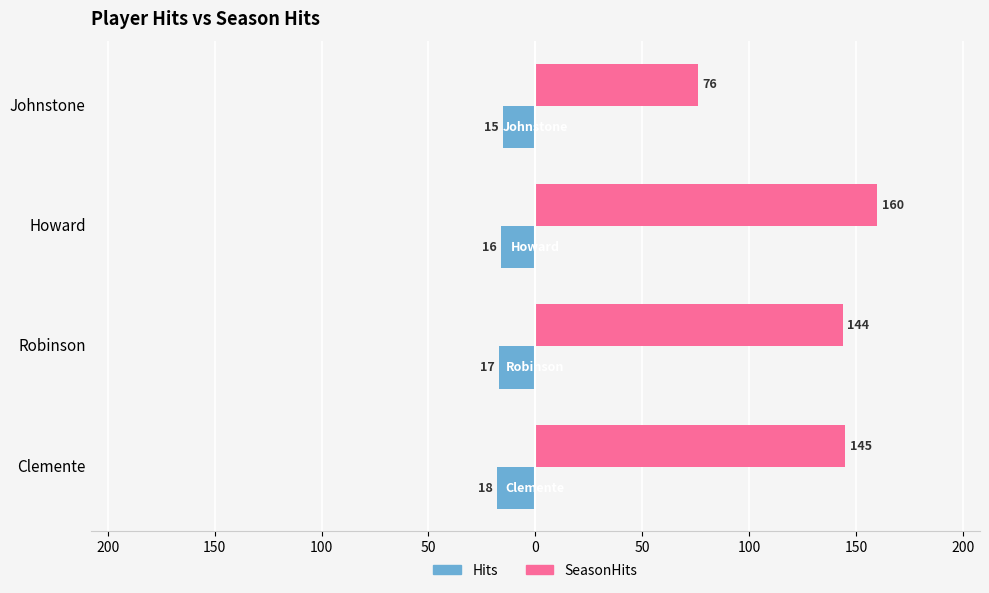

What is the difference between the maximum and minimum values in the Hits series?

3